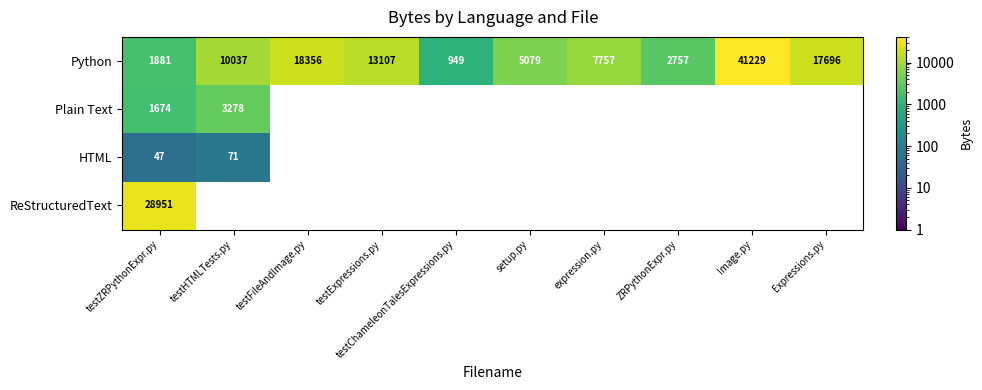

How many data points in Plain Text are above 0?

2